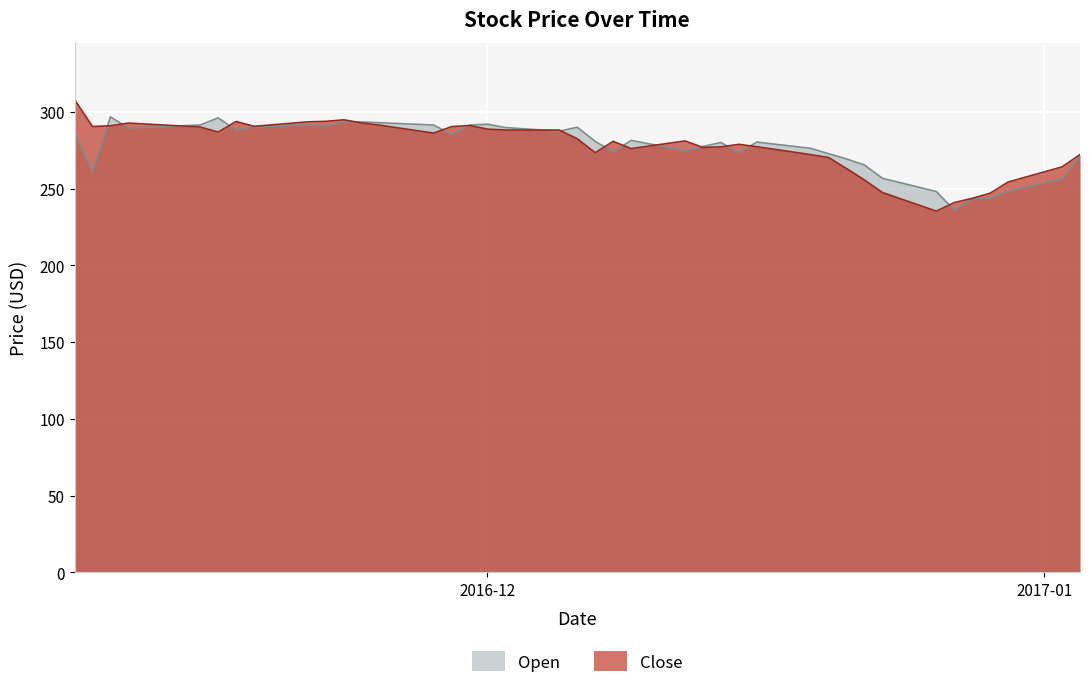

List the series in order of their overall mean, highest first.

Close, Open